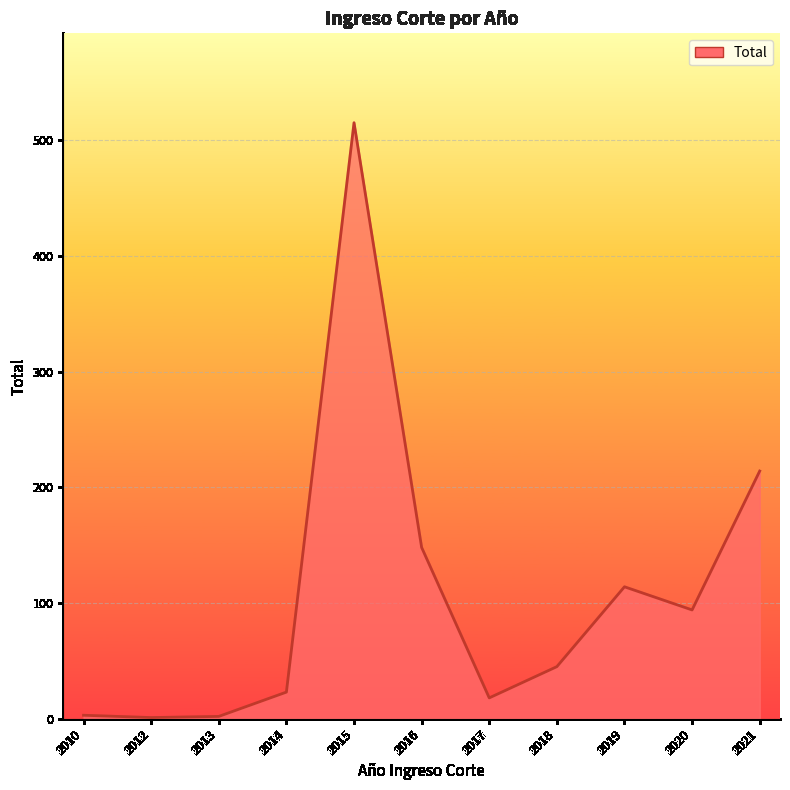

Count the number of data series in this chart.

1